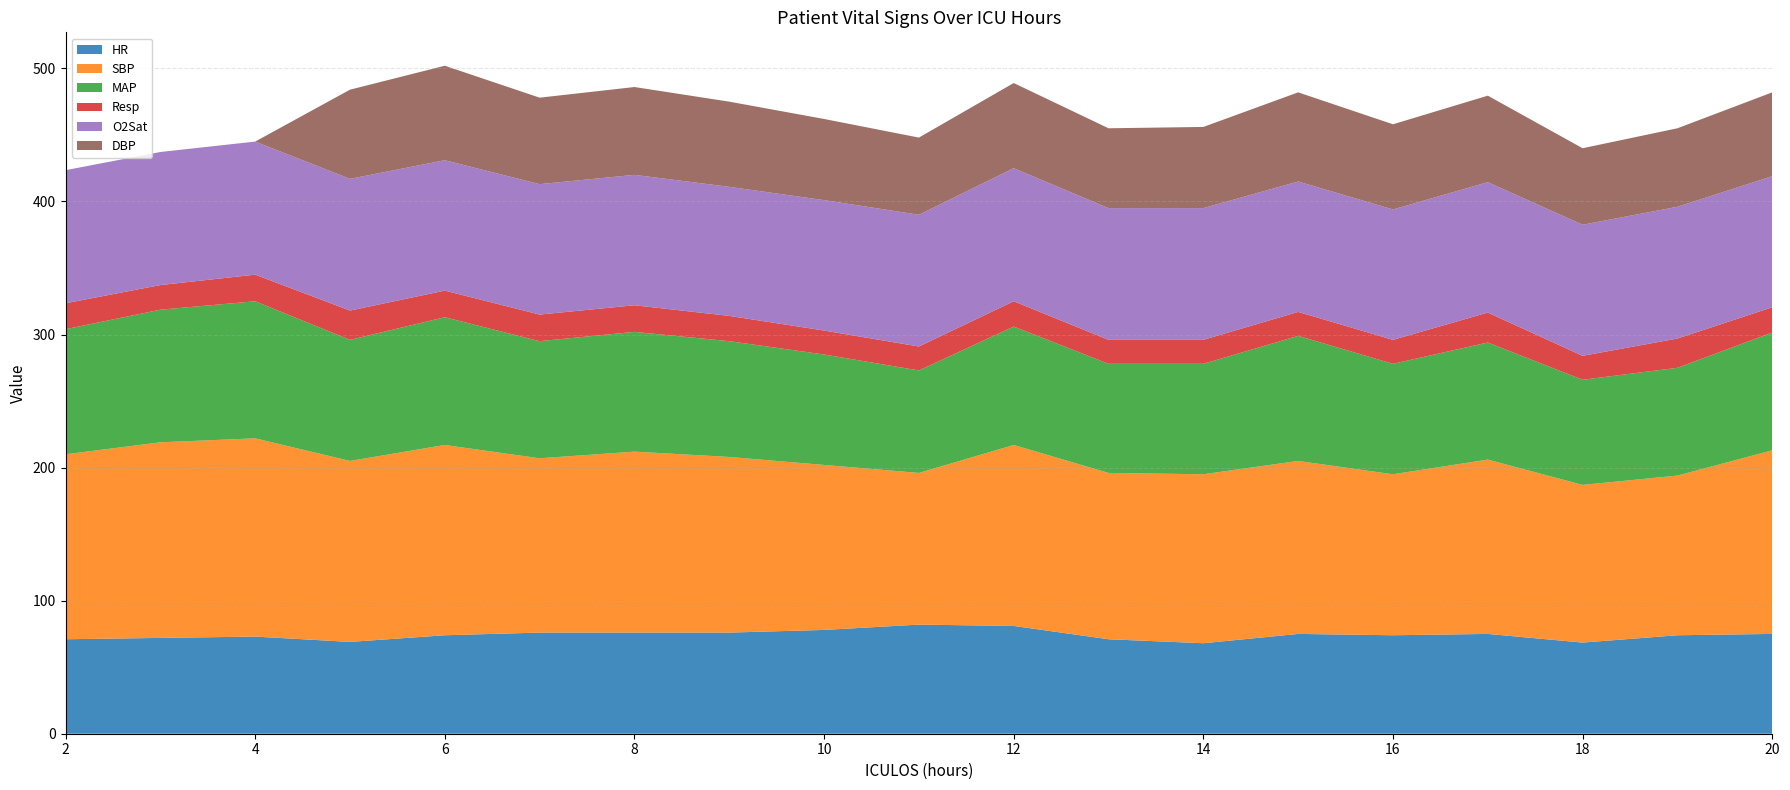

Reading left to right, extract all data points from this chart.

HR: 71.0	72.0	73.0	69.0	74.0	76.0	76.0	76.0	78.0	82.0	81.0	71.0	68.0	75.0	74.0	75.0	68.5	74.0	75.0
SBP: 139.0	147.0	149.0	136.0	143.0	131.0	136.0	132.0	124.0	114.0	136.0	125.0	127.0	130.0	121.0	131.0	118.5	120.0	138.0
MAP: 94.0	99.7	103.0	91.0	96.0	88.0	90.0	87.0	83.0	77.0	89.0	82.0	83.0	94.0	83.0	88.0	79.0	81.0	88.5
Resp: 19.5	18.5	20.0	22.0	20.0	20.0	20.0	19.0	18.0	18.0	19.0	18.0	18.0	18.0	18.0	22.5	18.0	22.0	19.0
O2Sat: 100.0	100.0	100.0	99.0	98.0	98.0	98.0	97.0	98.0	99.0	100.0	99.0	99.0	98.0	98.0	98.0	98.5	99.0	98.5
DBP: 0.0	0.0	0.0	67.0	71.0	65.0	66.0	64.0	61.0	58.0	64.0	60.0	61.0	67.0	64.0	65.0	57.5	59.0	63.0